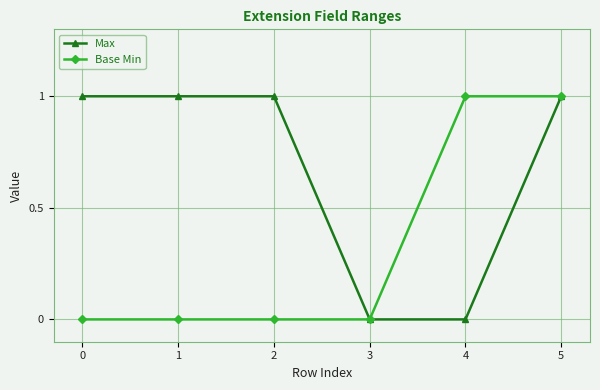

What is the difference between the Max values at 4 and 2?

1